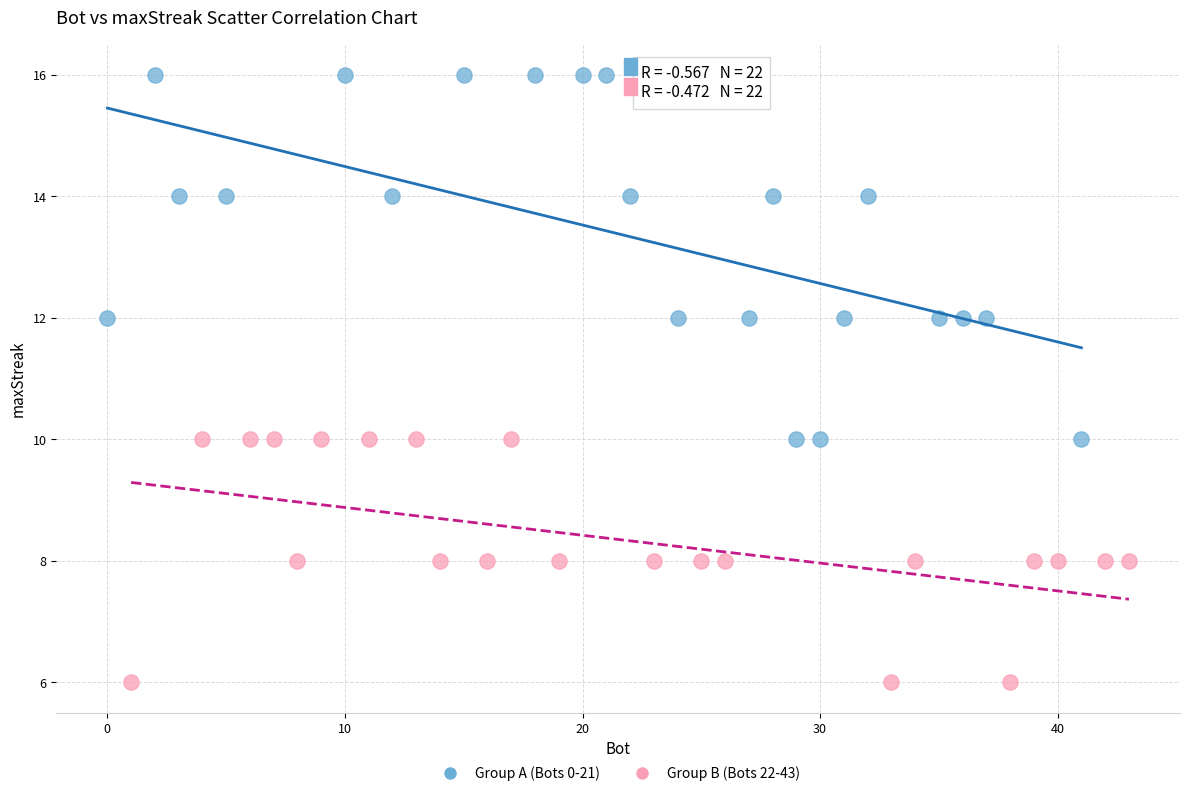

Which series contains the lowest Y value?

Group B (Bots 22-43)